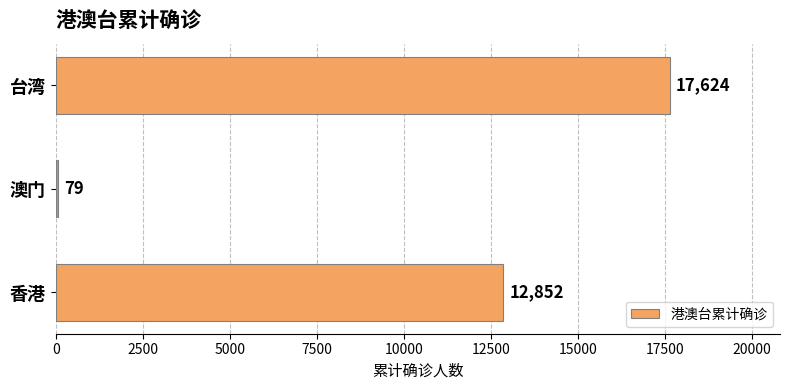

Where is the data nearest to the value 8851?

香港